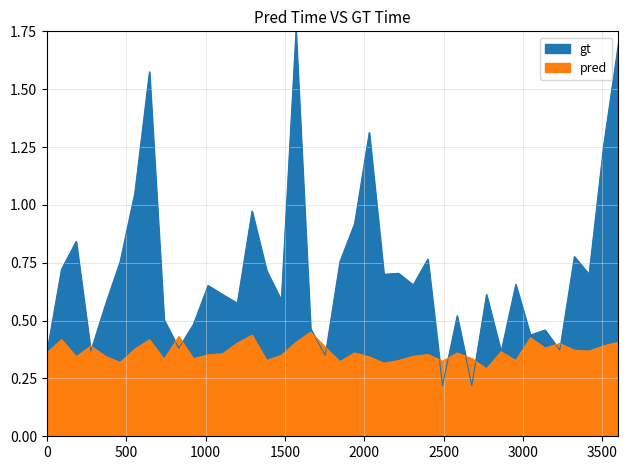

What is the sum of all gt values?

28.4